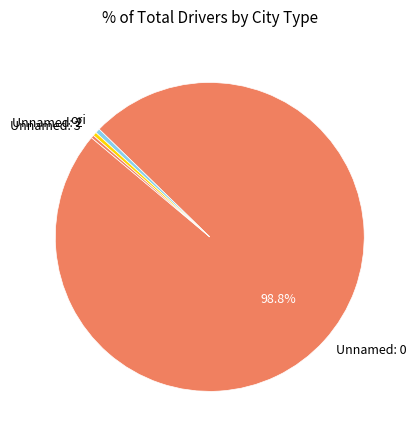

What percentage is the Unnamed: 0 slice, to the nearest percent?

99%